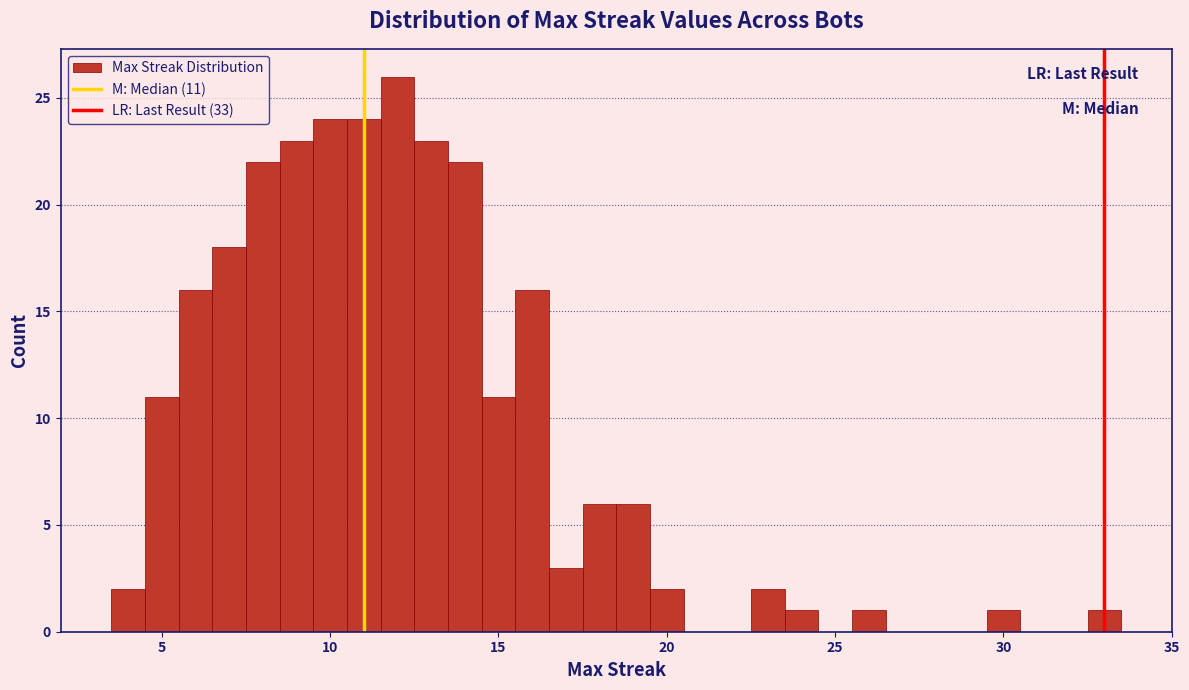

Around what value on the x-axis is the tallest bar? Give the approximate position of its centre, as read against the axis.

12.0